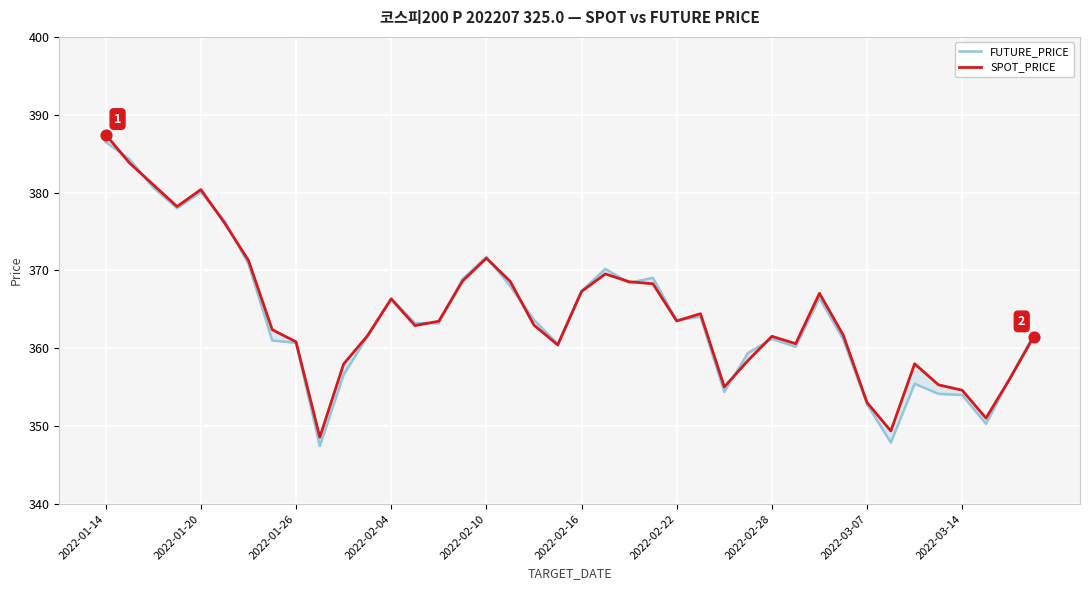

Which series contains the highest Y value?

SPOT_PRICE